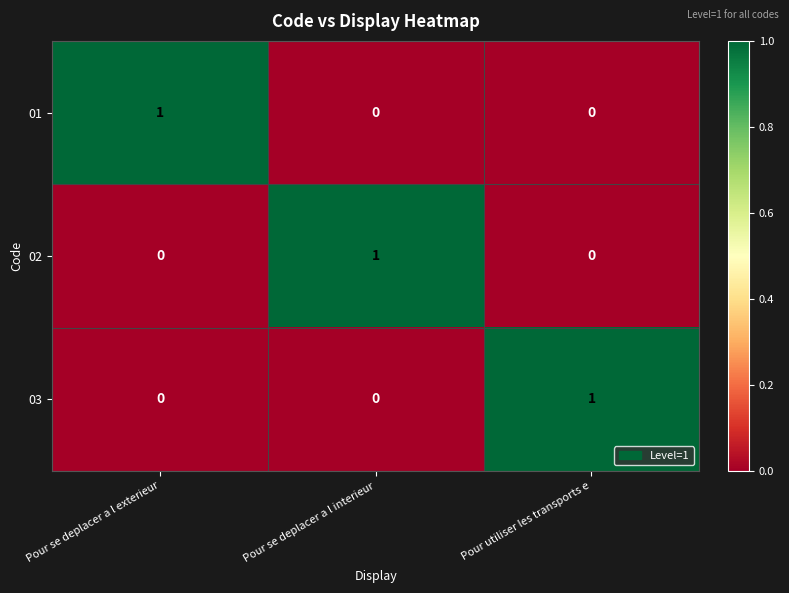

How many series are shown in this chart?

3